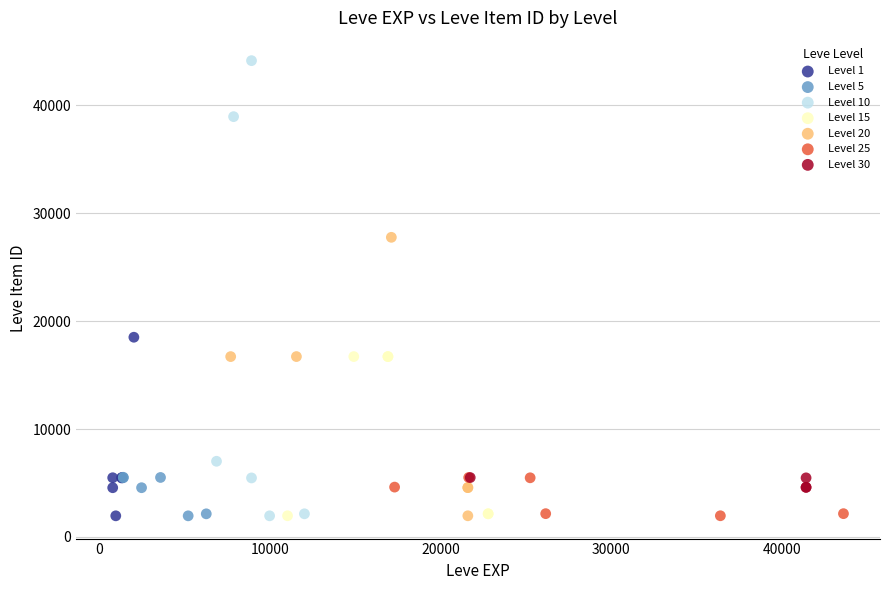

Which series contains the highest Y value?

Level 10